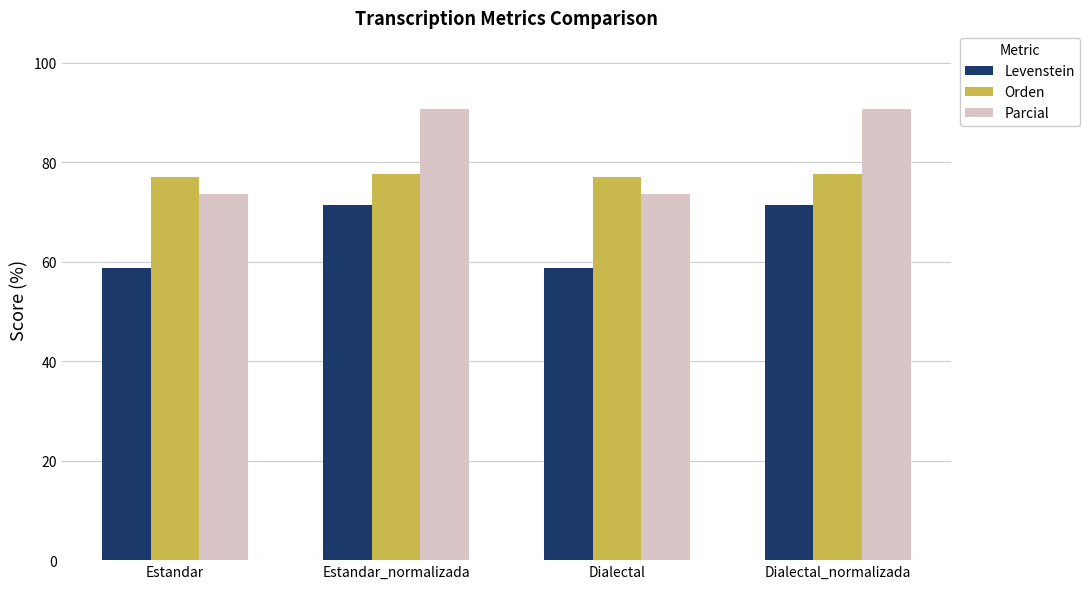

Which series changed the most between Dialectal and Dialectal_normalizada?

Parcial